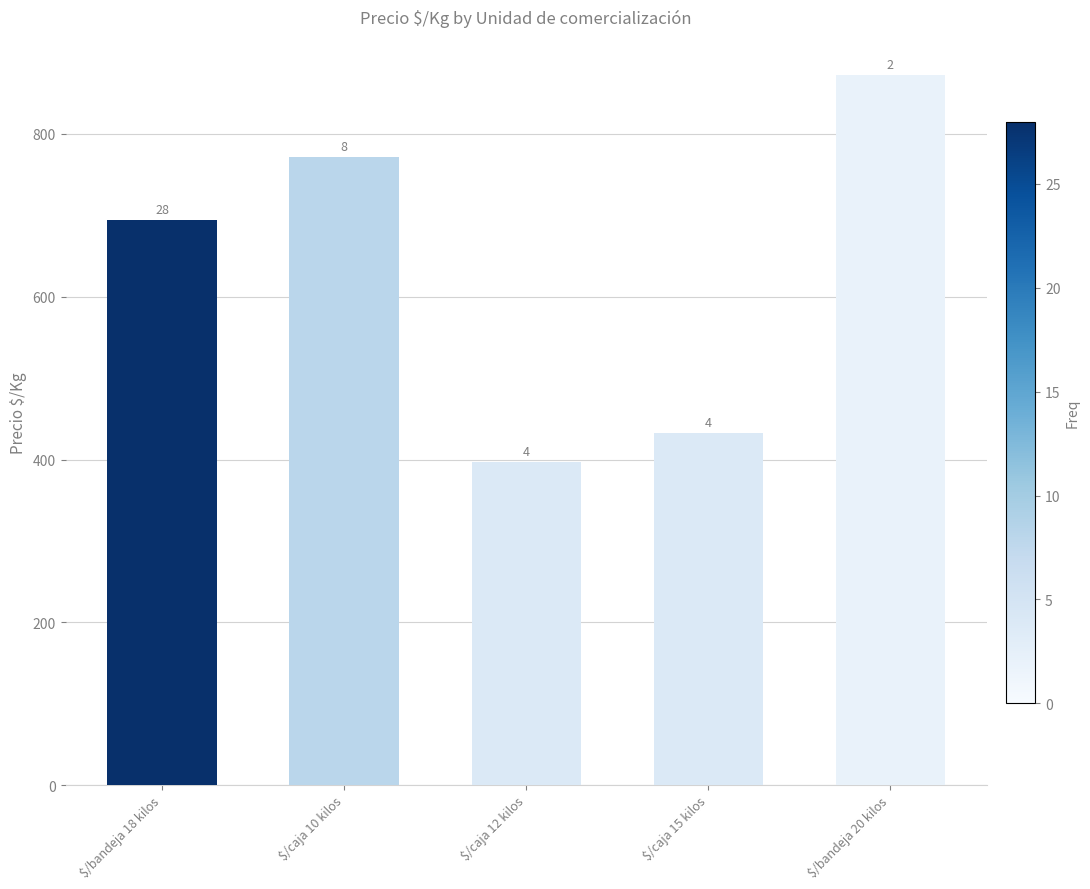

How many bars are there in total?

5